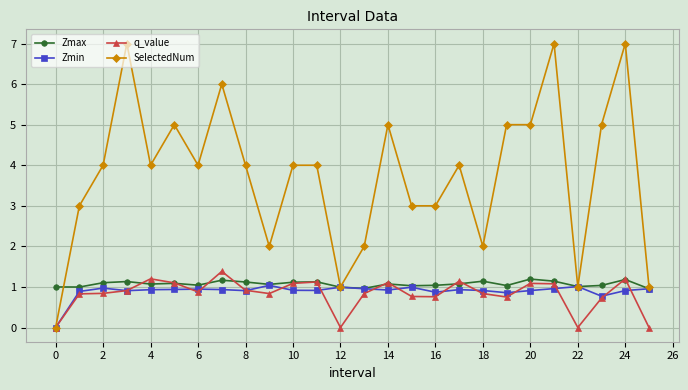

True or false: Zmin has more than 1 interior local peaks.

True